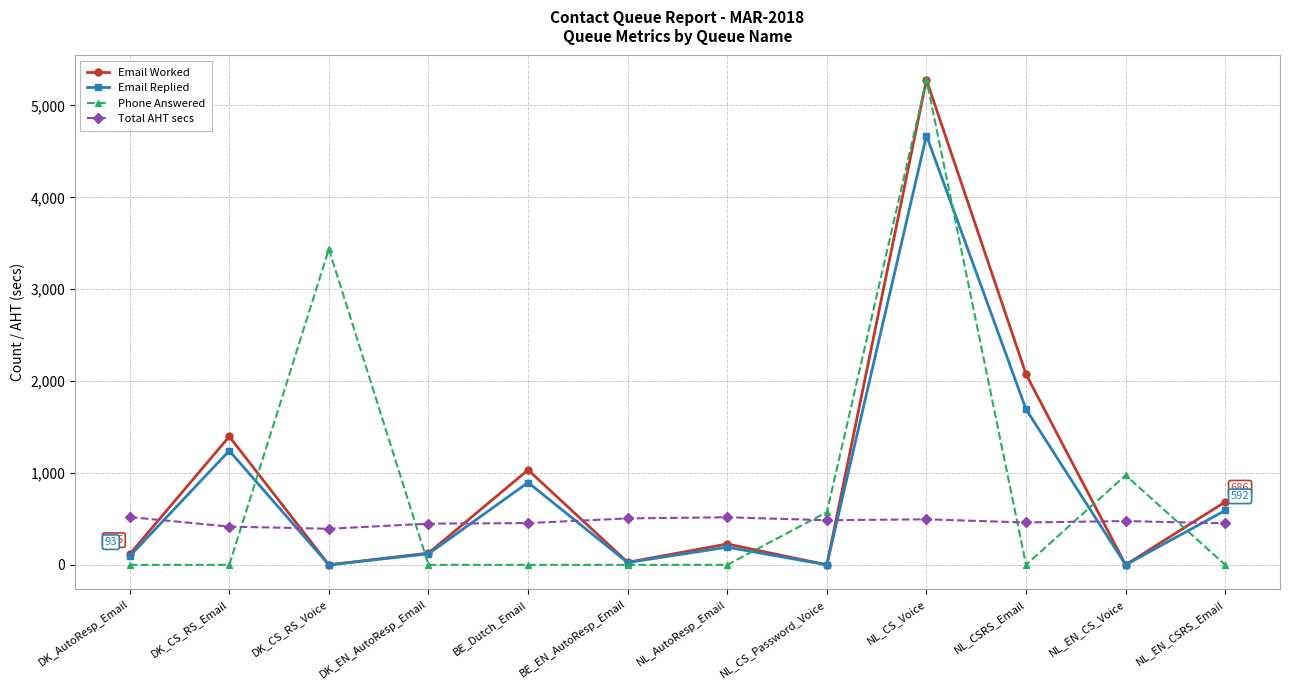

True or false: Phone Answered has a value of -2707.6 at BE_EN_AutoResp_Email.

False